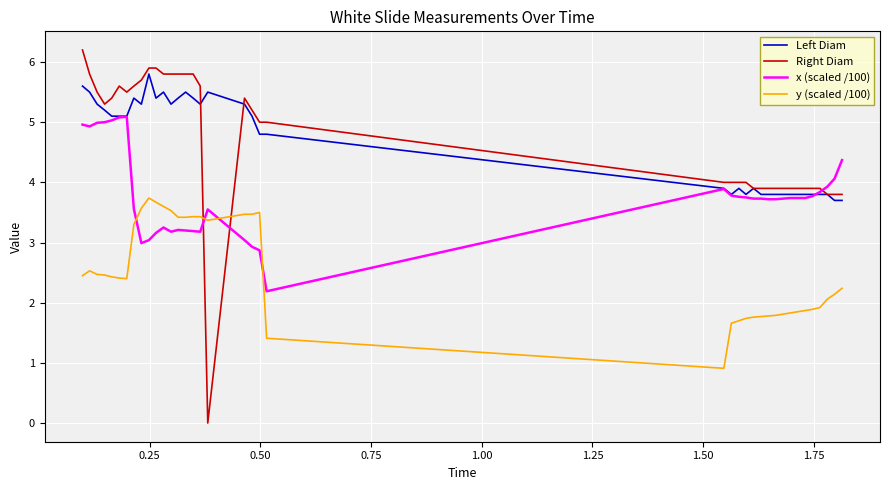

What is the greatest value displayed?

6.2